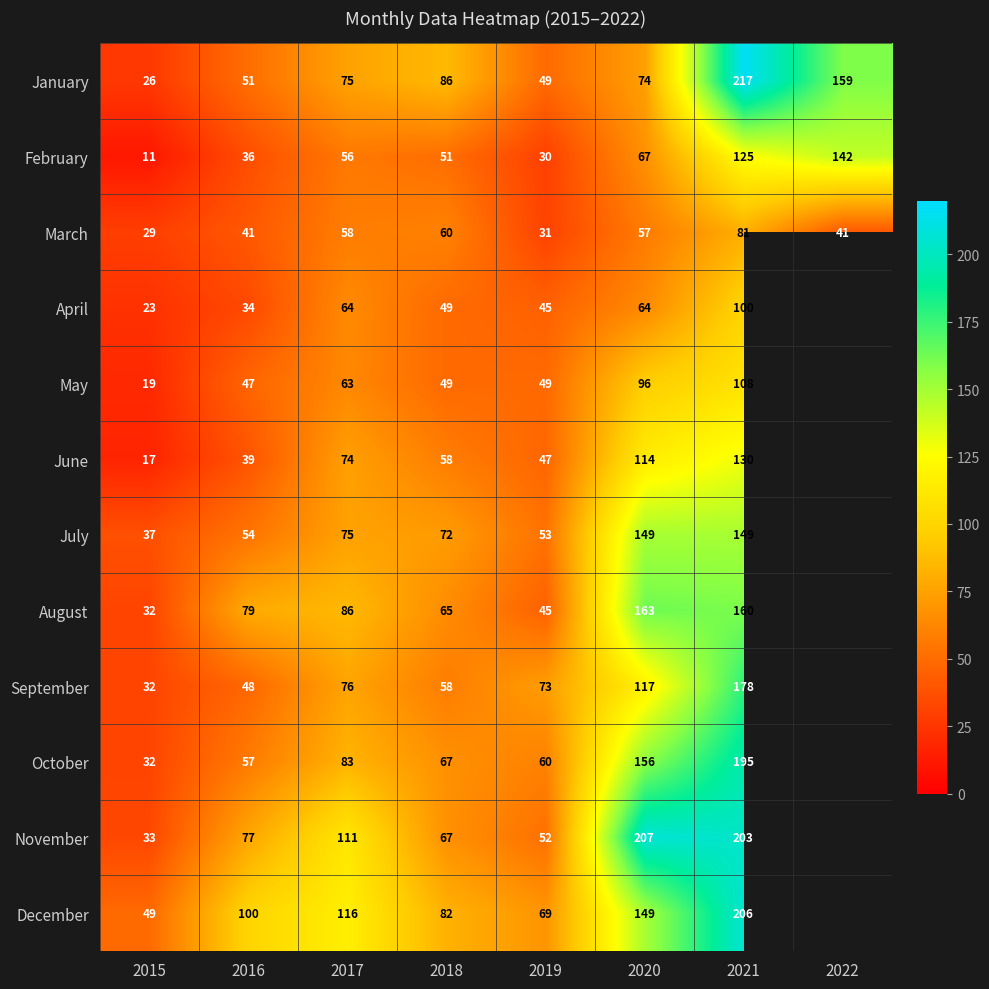

What is the difference between the maximum and minimum values in the March series?

52